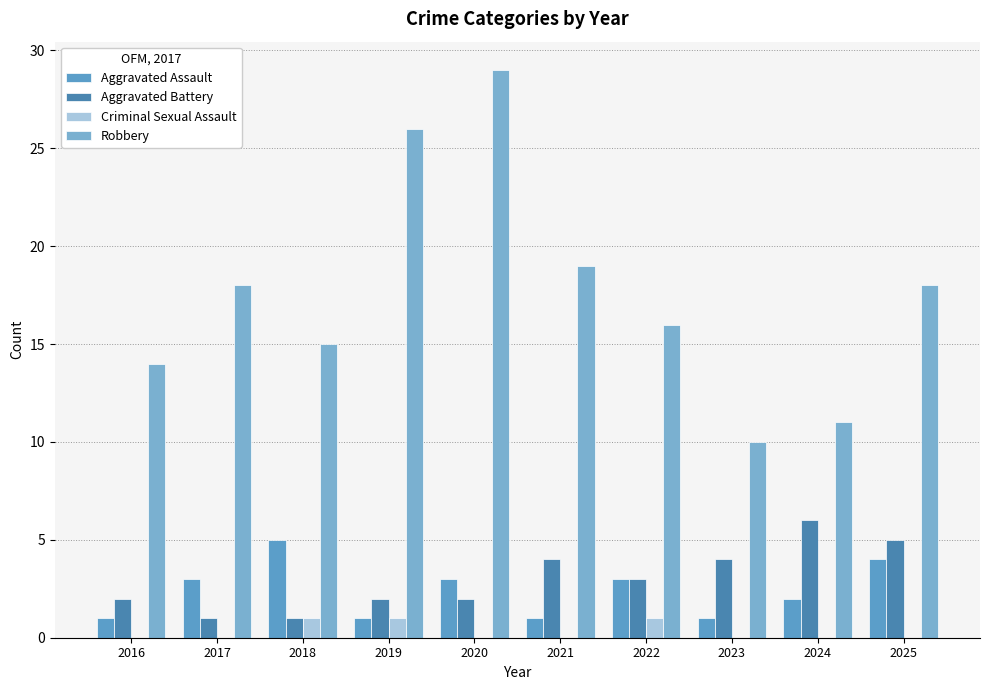

What is the difference between the maximum and minimum values in the Aggravated Assault series?

4